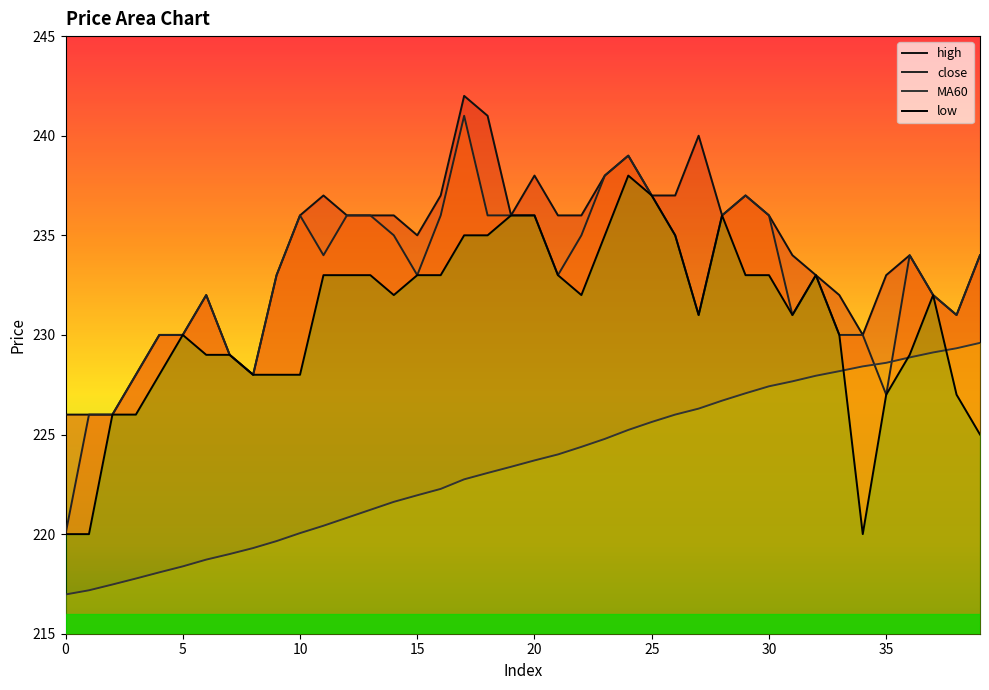

Which series has the largest total across all categories?

high